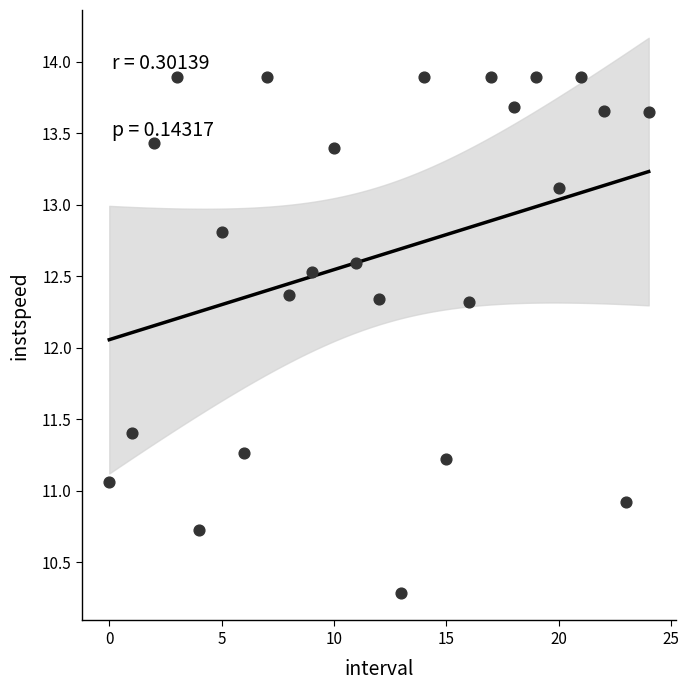

What is the range of Y values (max minus min)?

3.6